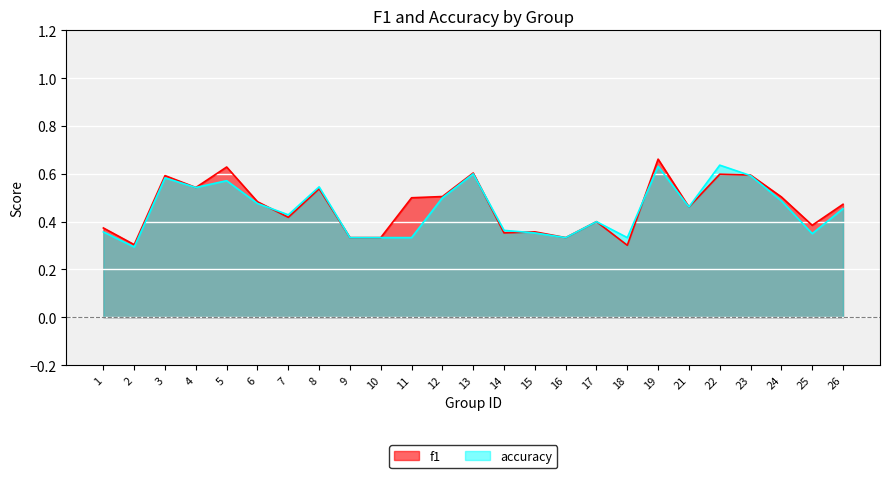

How many lines are shown in the chart?

2